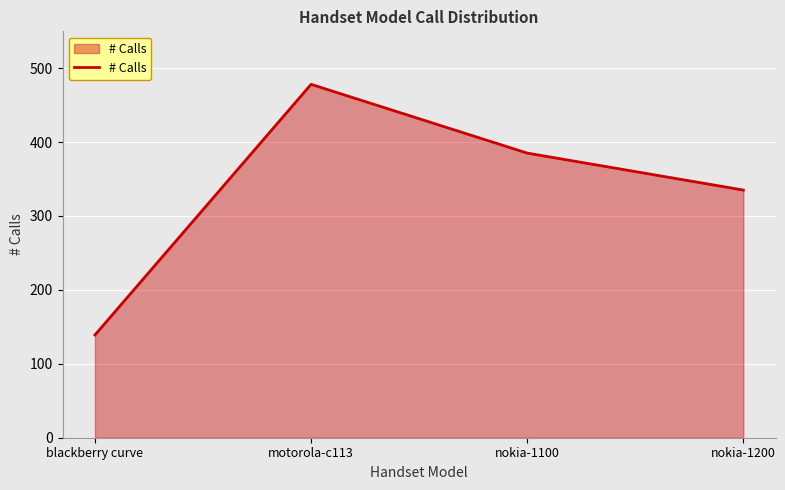

Rank the categories by value from lowest to highest.

blackberry curve, nokia-1200, nokia-1100, motorola-c113